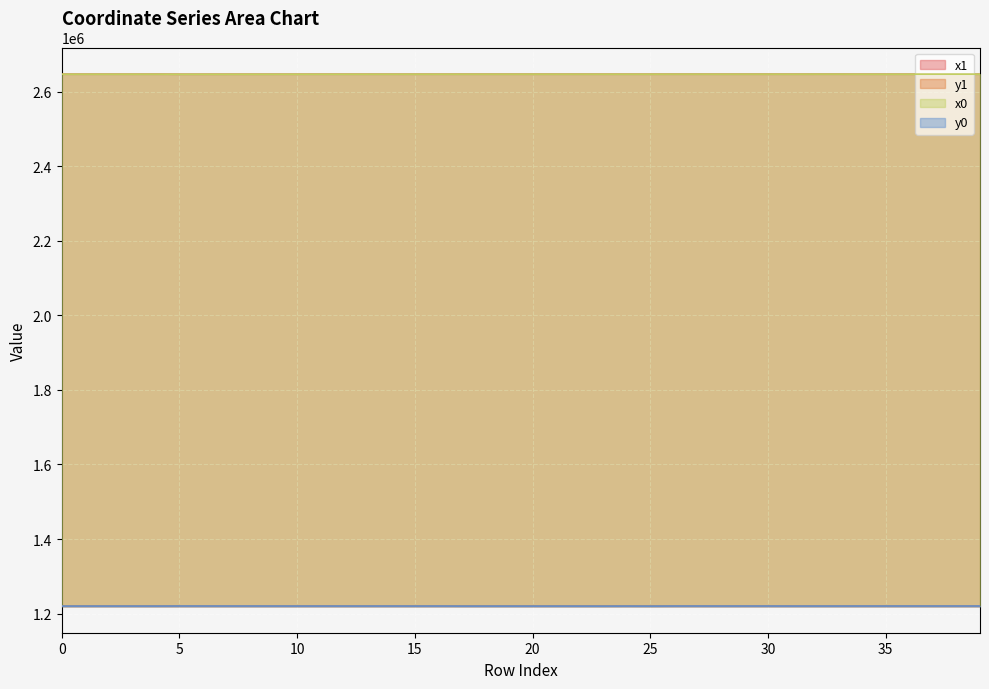

Where is the first local maximum for x0?

1